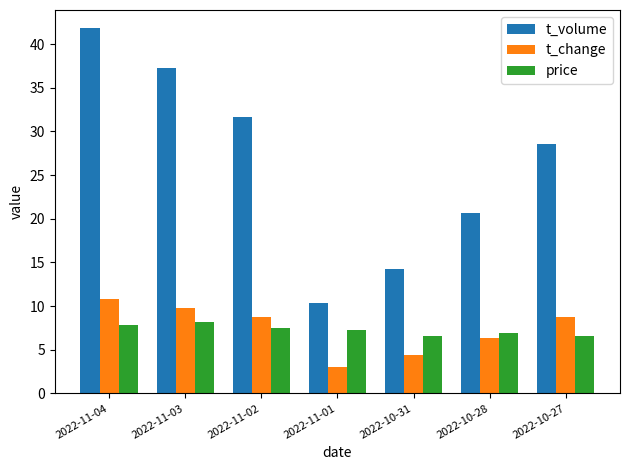

What is the difference between the second highest and second lowest values in the price series?

1.2